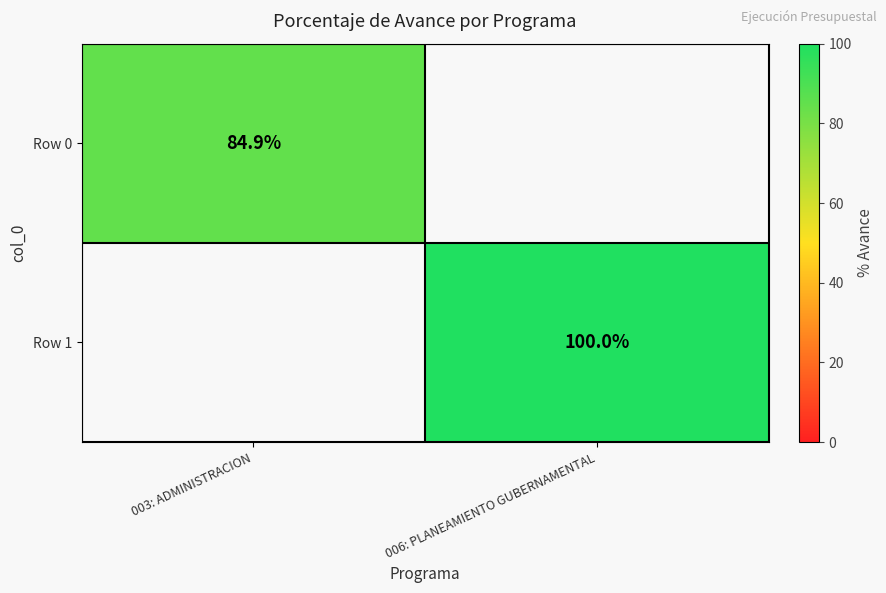

Is it true that Row 1 equals 148.6 at 006: PLANEAMIENTO GUBERNAMENTAL?

False